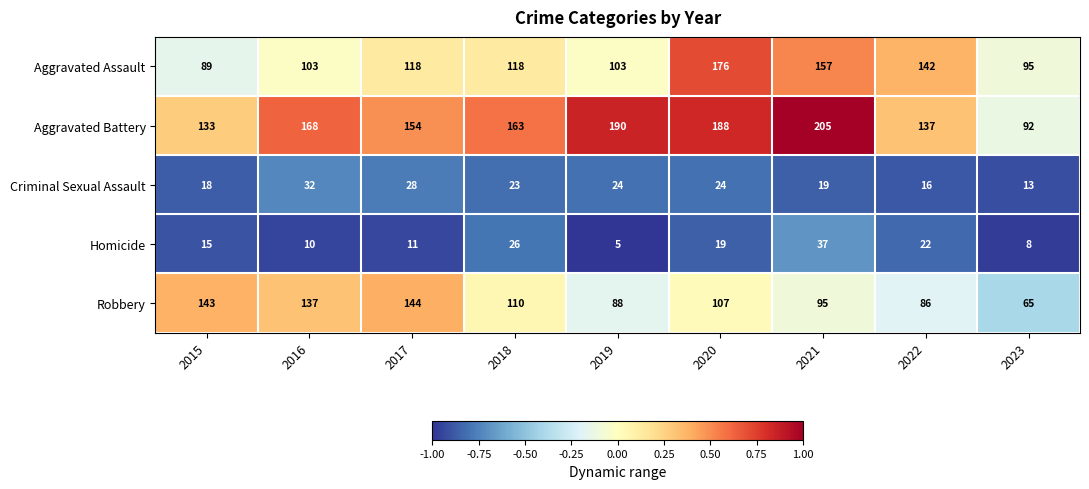

Rank the series at 2022 from lowest to highest value.

Criminal Sexual Assault, Homicide, Robbery, Aggravated Battery, Aggravated Assault